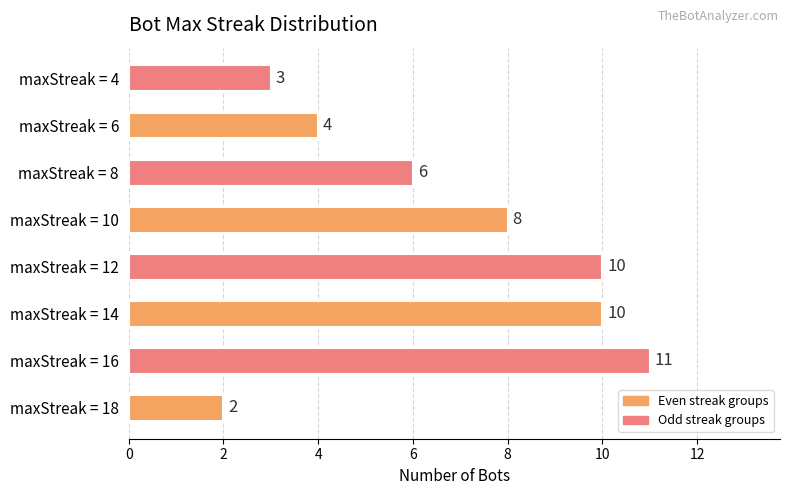

Reading bottom to top, extract all data points from this chart.

maxStreak = 18=2	maxStreak = 16=11	maxStreak = 14=10	maxStreak = 12=10	maxStreak = 10=8	maxStreak = 8=6	maxStreak = 6=4	maxStreak = 4=3